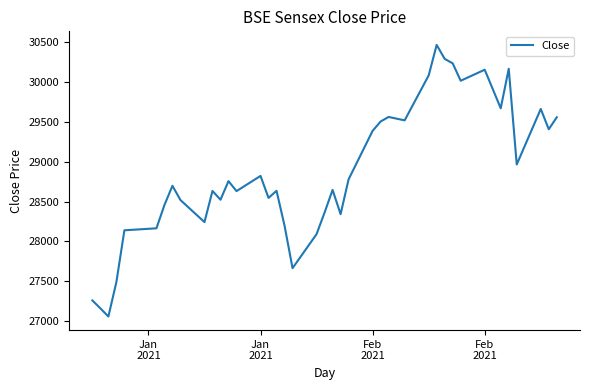

What is the smallest value displayed?

27055.9